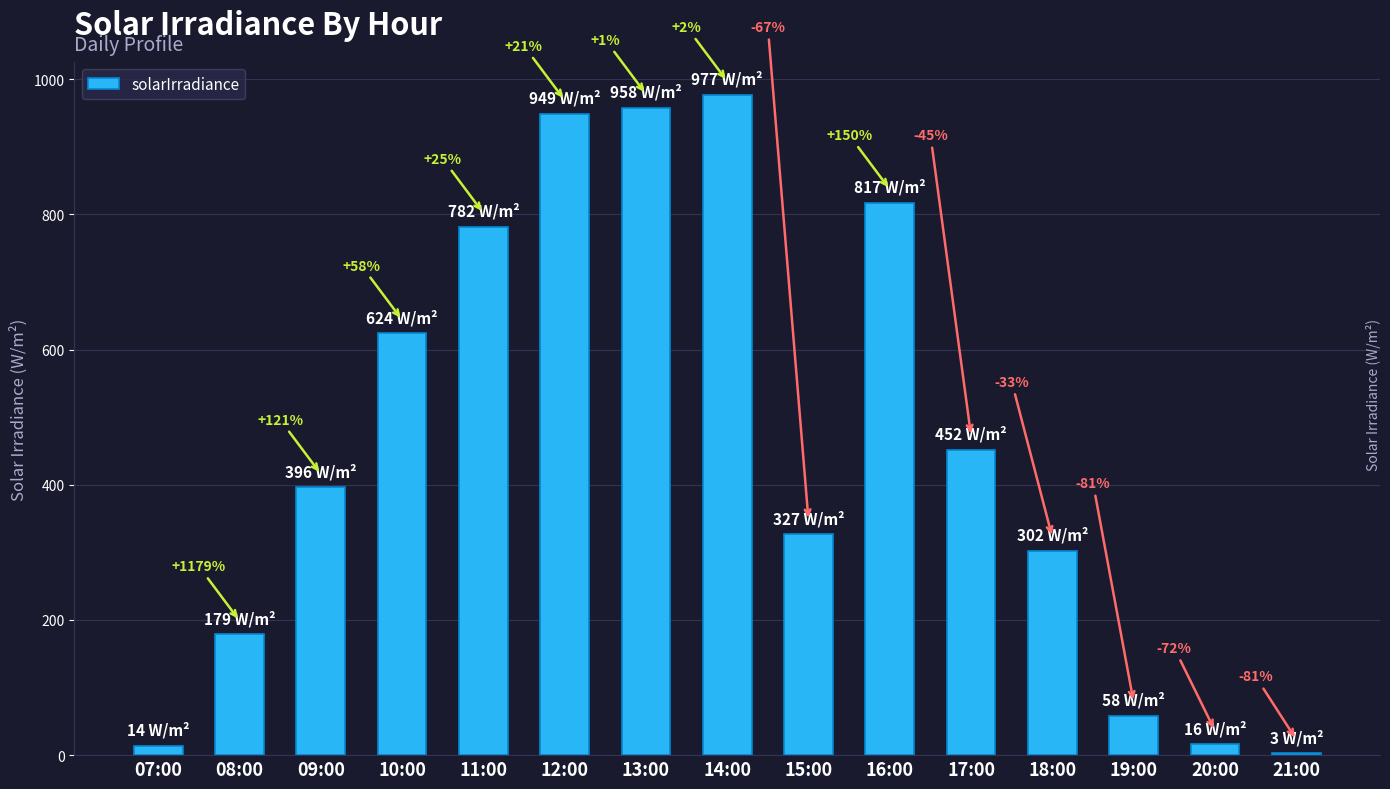

Reading right to left, what are all the values shown in this chart?

3	16	58	302	452	817	327	977	958	949	782	624	396	179	14